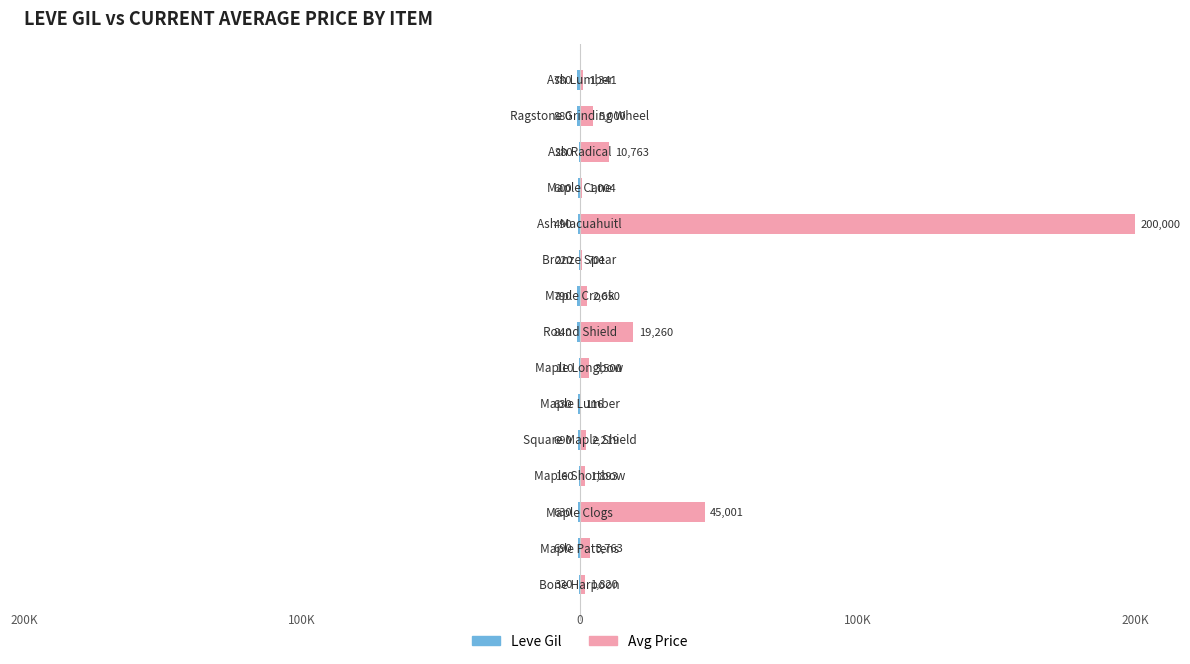

Reading left to right, list all the values displayed in this chart.

Leve Gil: -330	-690	-630	-160	-690	-630	-110	-840	-790	-220	-490	-600	-280	-880	-780
Avg Price: 1820	3763	45001	1893	2219	116	3500	19260	2650	701	200000	1004	10763	5000	1341